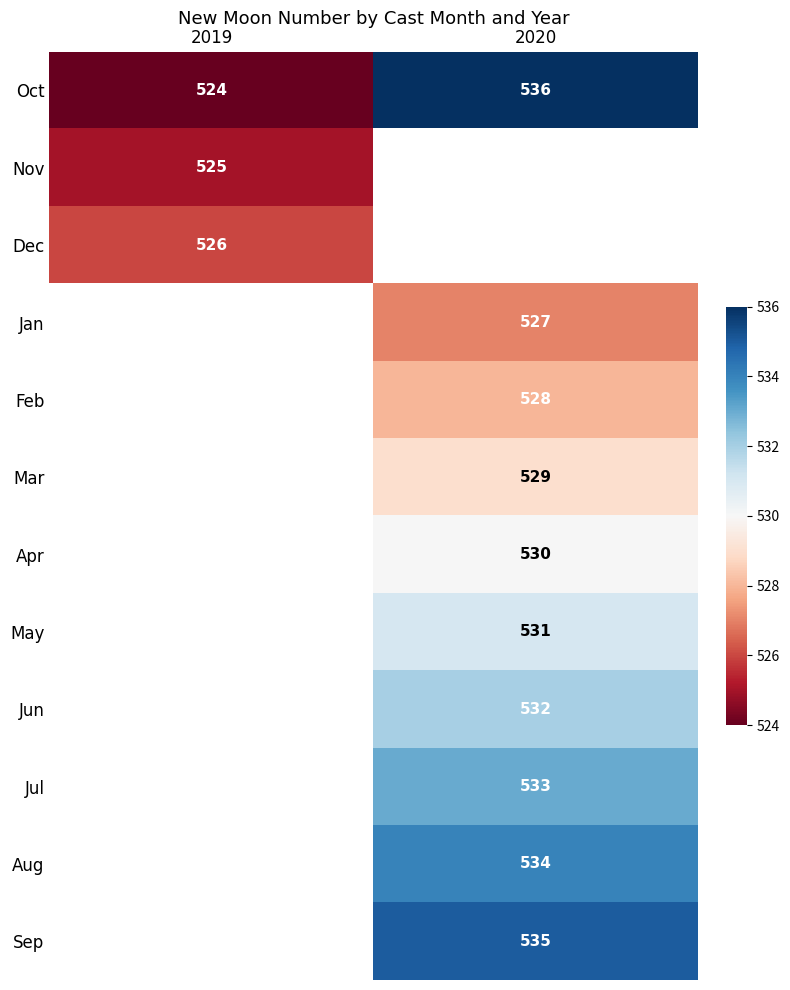

True or false: May has a value of 531 at 2020.

True